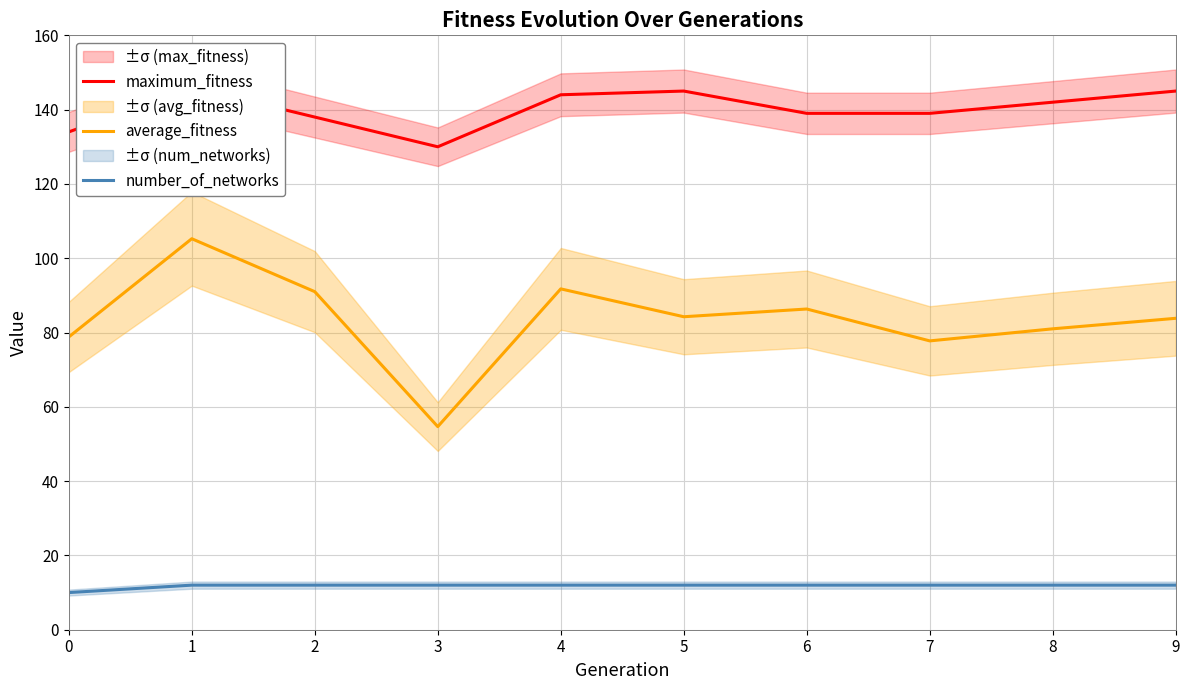

Rank the series by their average value, from lowest to highest.

number_of_networks, average_fitness, maximum_fitness